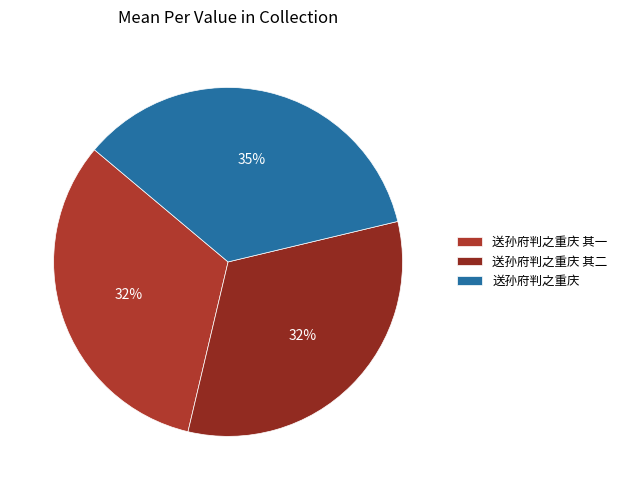

How many slices are in this pie chart?

3